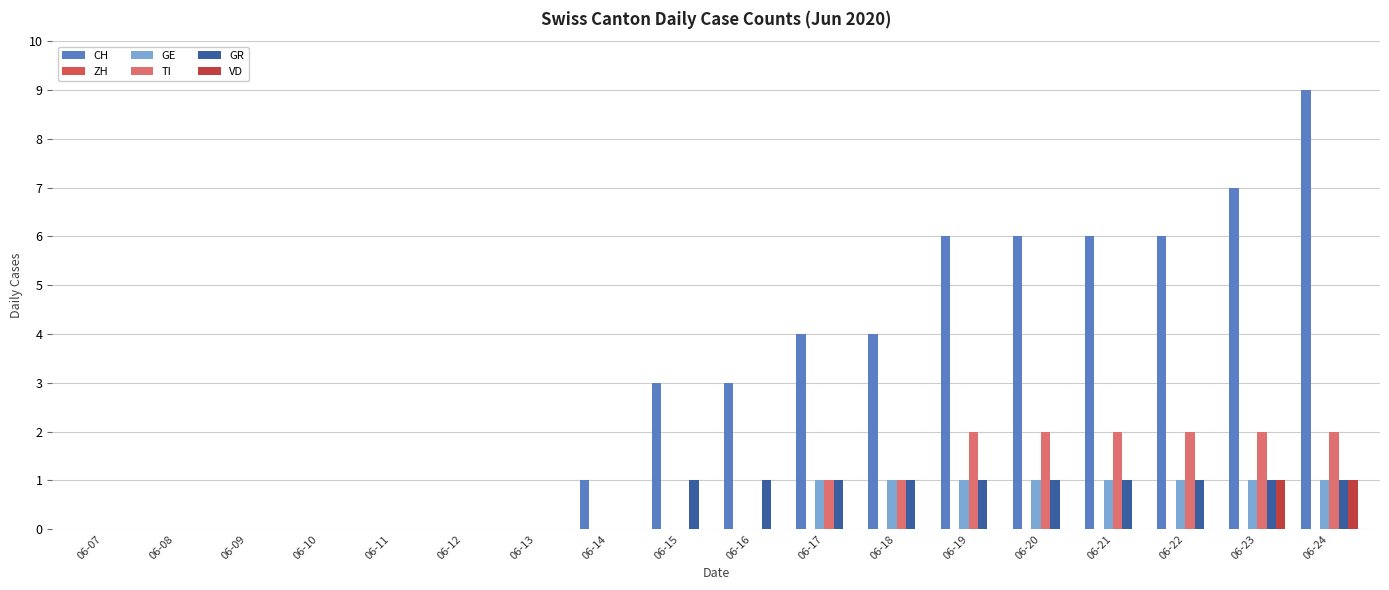

Which series has the largest range (max minus min)?

CH